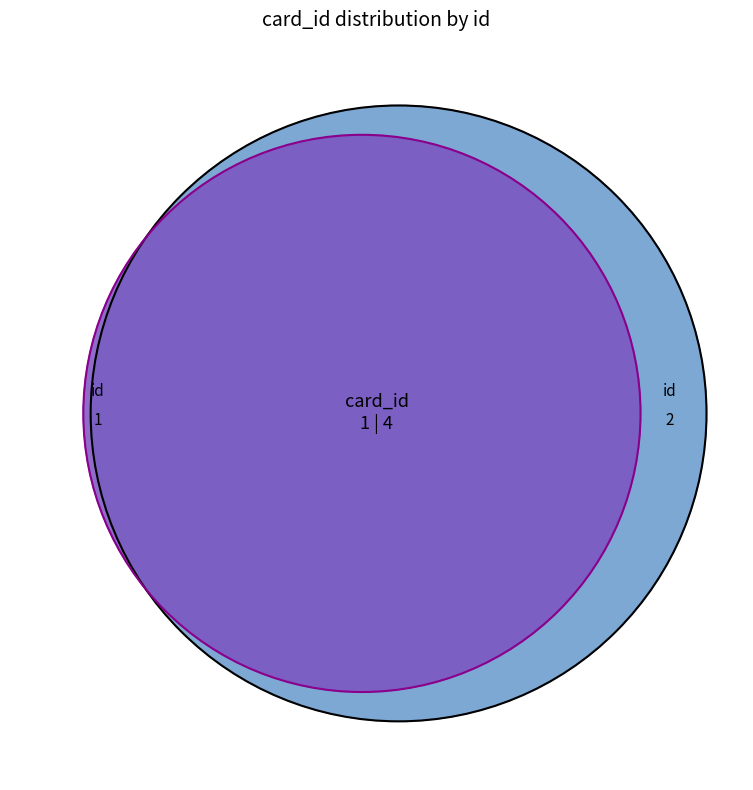

To the nearest percent, what percentage of the pie is 1?

20%